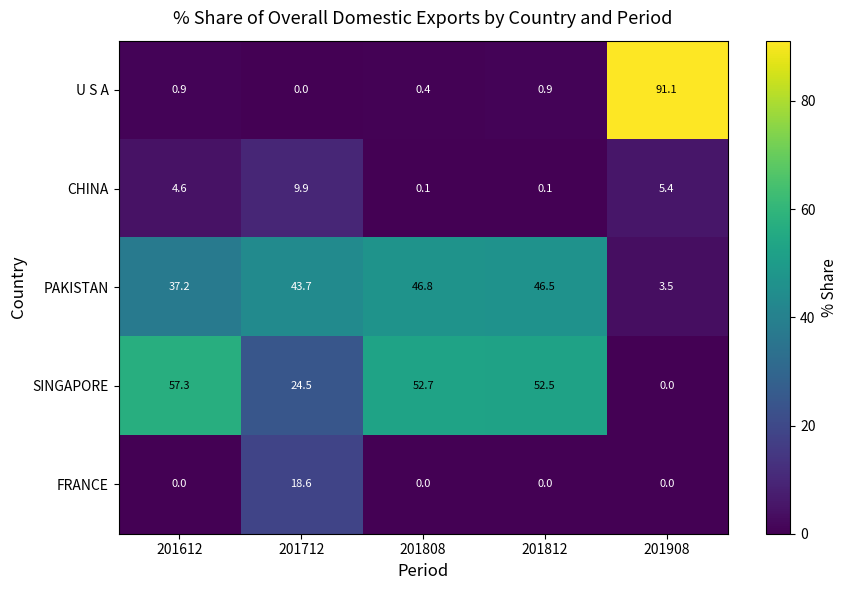

Reading left to right, what are all the values shown in this chart?

U S A: 201612=0.9	201712=0.0	201808=0.4	201812=0.9	201908=91.1
CHINA: 201612=4.6	201712=9.9	201808=0.1	201812=0.1	201908=5.4
PAKISTAN: 201612=37.2	201712=43.7	201808=46.8	201812=46.5	201908=3.5
SINGAPORE: 201612=57.3	201712=24.5	201808=52.7	201812=52.5	201908=0.0
FRANCE: 201612=0.0	201712=18.6	201808=0.0	201812=0.0	201908=0.0